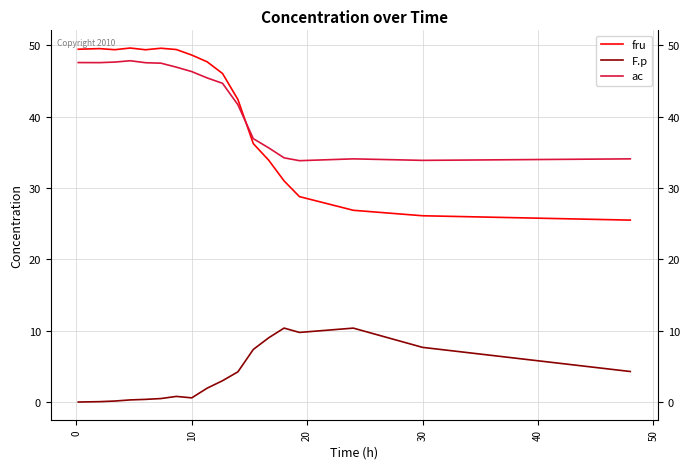

After their last crossing, which series has the higher values: ac or fru?

ac